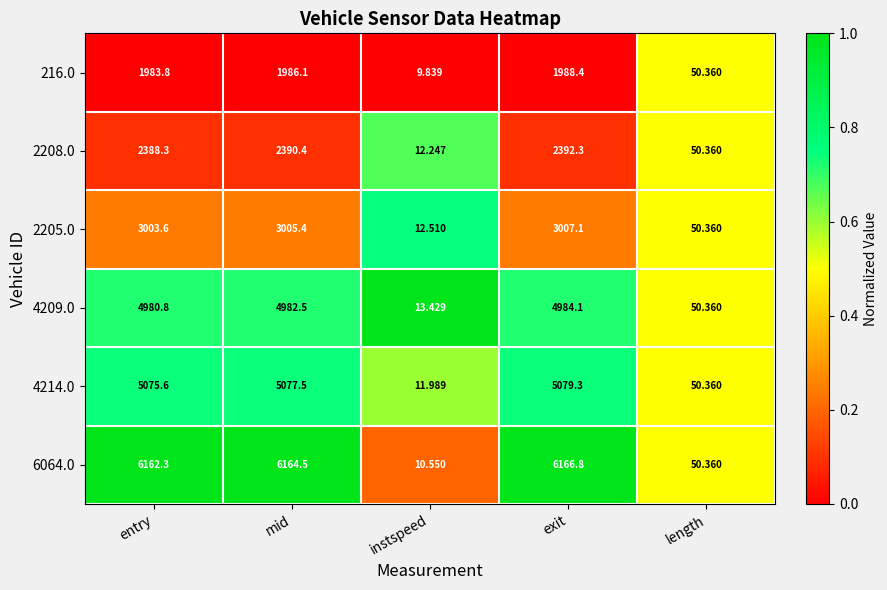

How many series are shown in this chart?

6